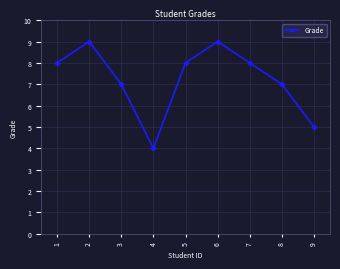

Reading left to right, list all the values displayed in this chart.

1=8	2=9	3=7	4=4	5=8	6=9	7=8	8=7	9=5